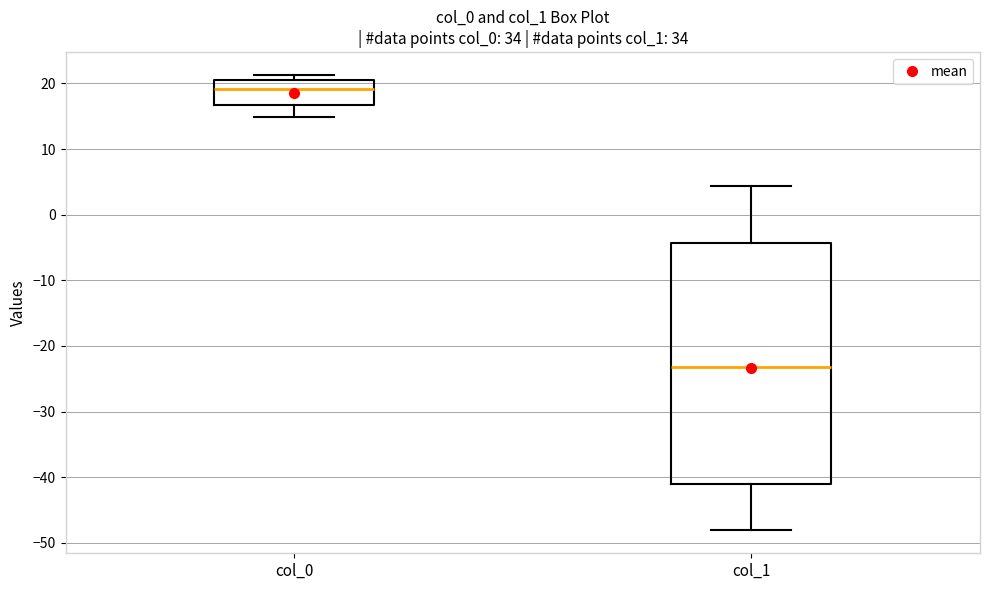

Reading left to right, transcribe this box plot: for each box, give where its median line is, the range the box spans, and where its two whiskers end, as read against the y-axis. The values are not printed on the chart, so give them approximately, as read against the axis.

col_0: median 19, box 17 to 21, whiskers 15 to 21 (just above the box's upper edge)
col_1: median -23, box -41 to -4, whiskers -48 to 4